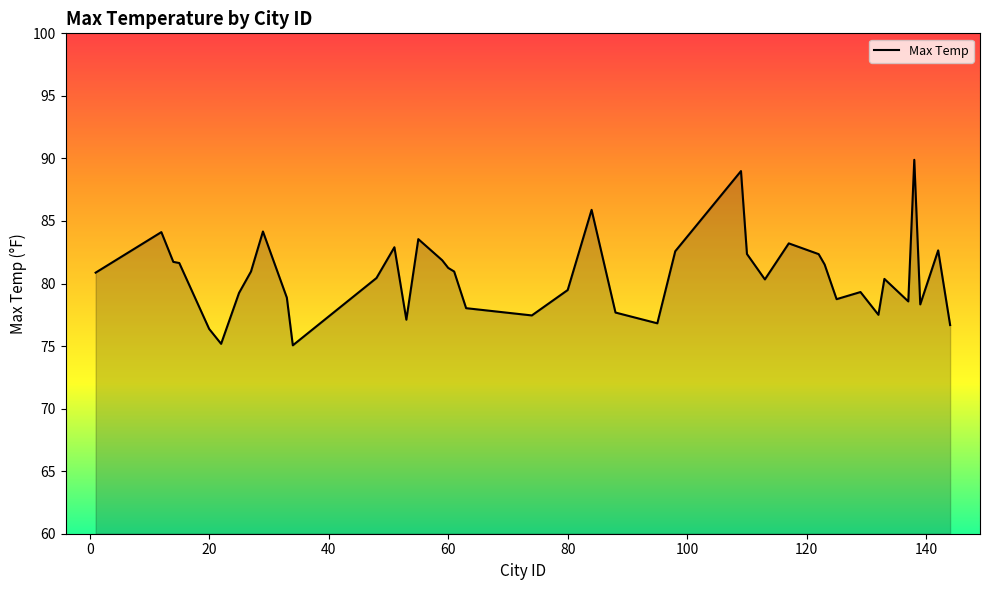

What is the average value?

80.6